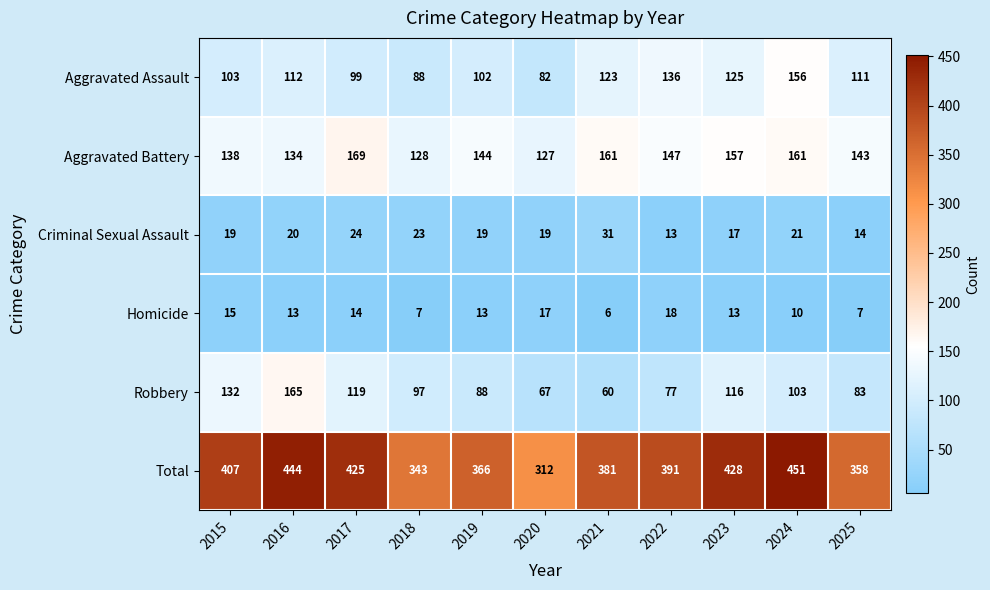

Is it true that Robbery equals 88 at 2019?

True